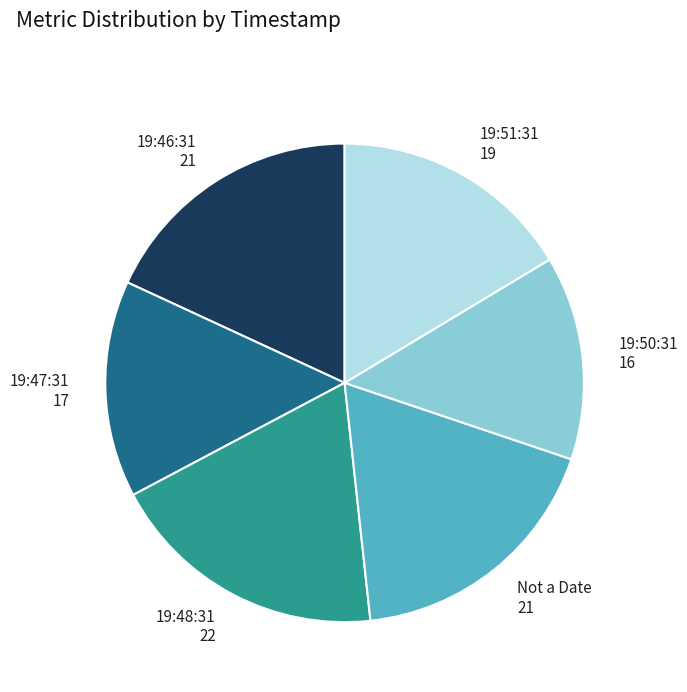

Is the sum of 19:51:31 19 and 19:50:31 16 greater than half?

No